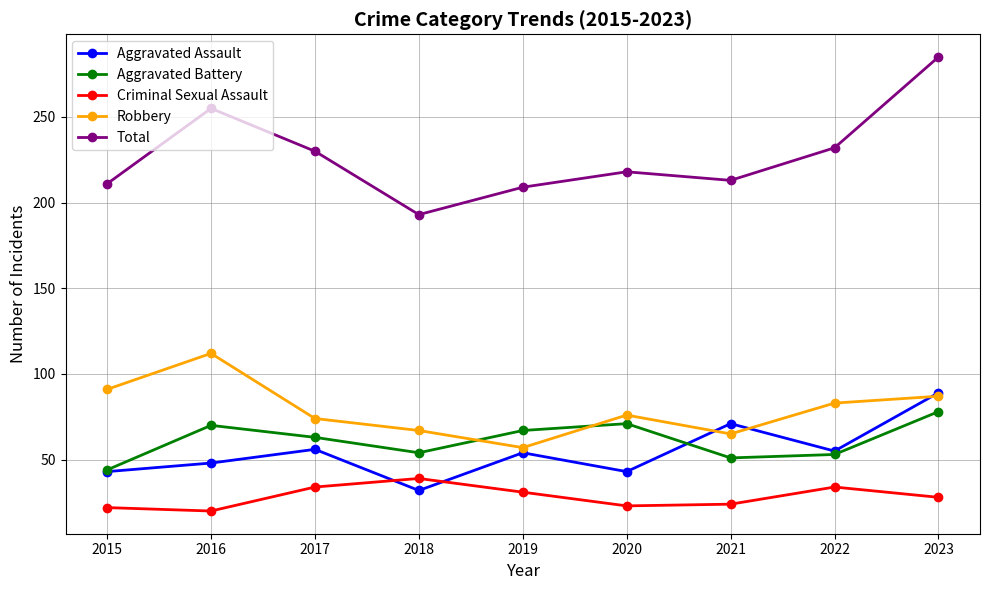

True or false: Total has a value of 193 at 2018.

True